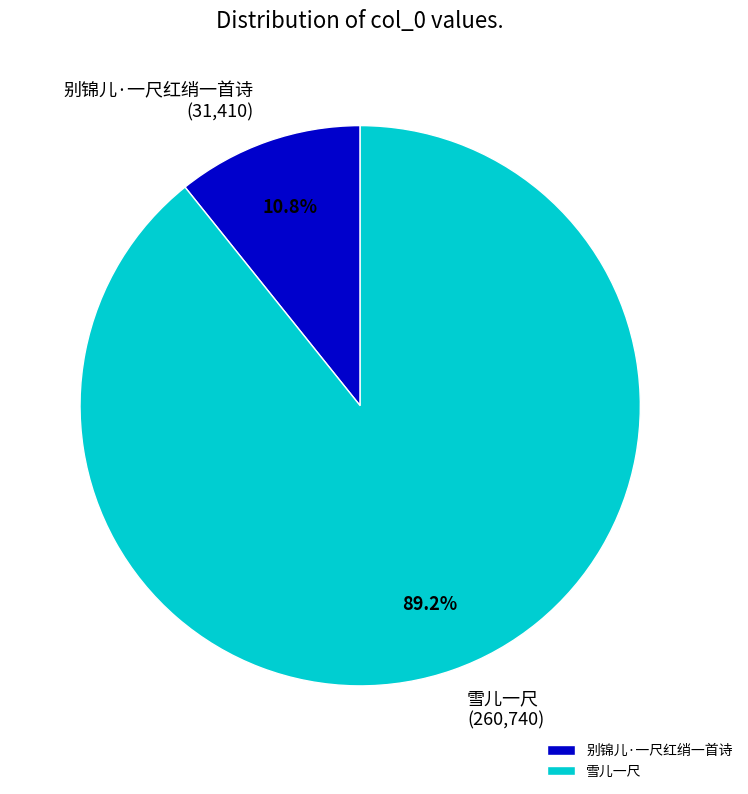

The 别锦儿·一尺红绡一首诗 slice represents 21% of the pie. True or false?

False